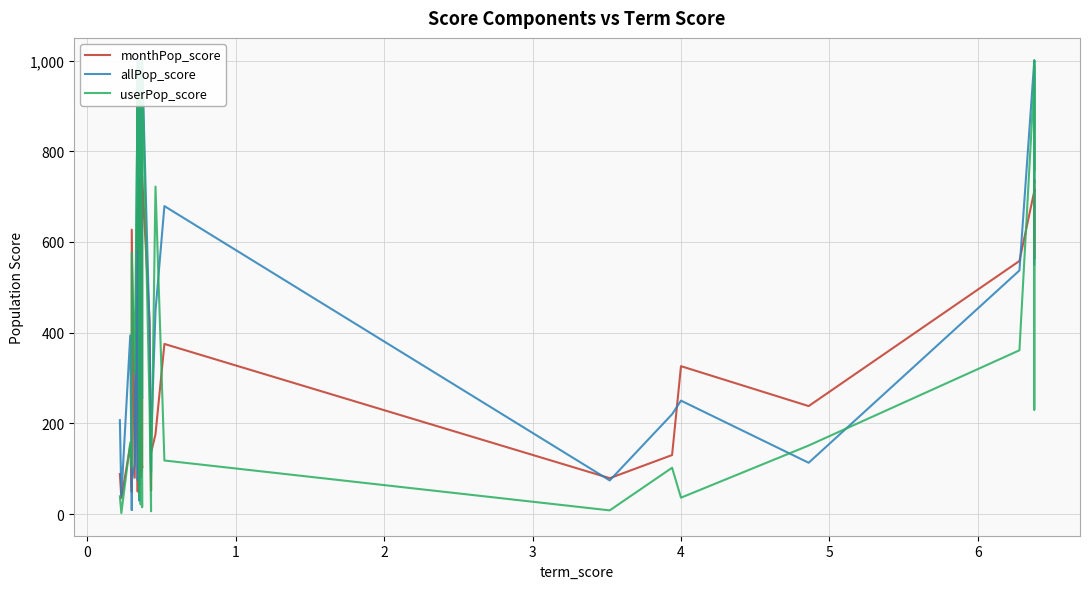

The value of userPop_score at 1 is 158. True or false?

True